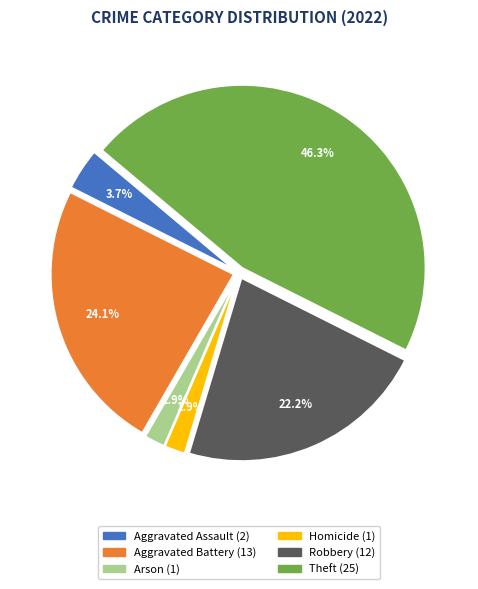

Is there a majority slice in this chart?

No